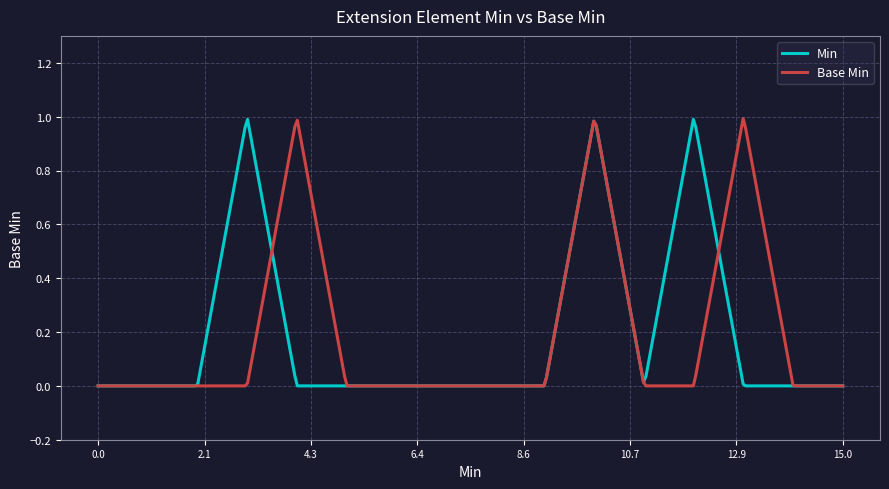

What are all the series names shown in the legend?

Min, Base Min